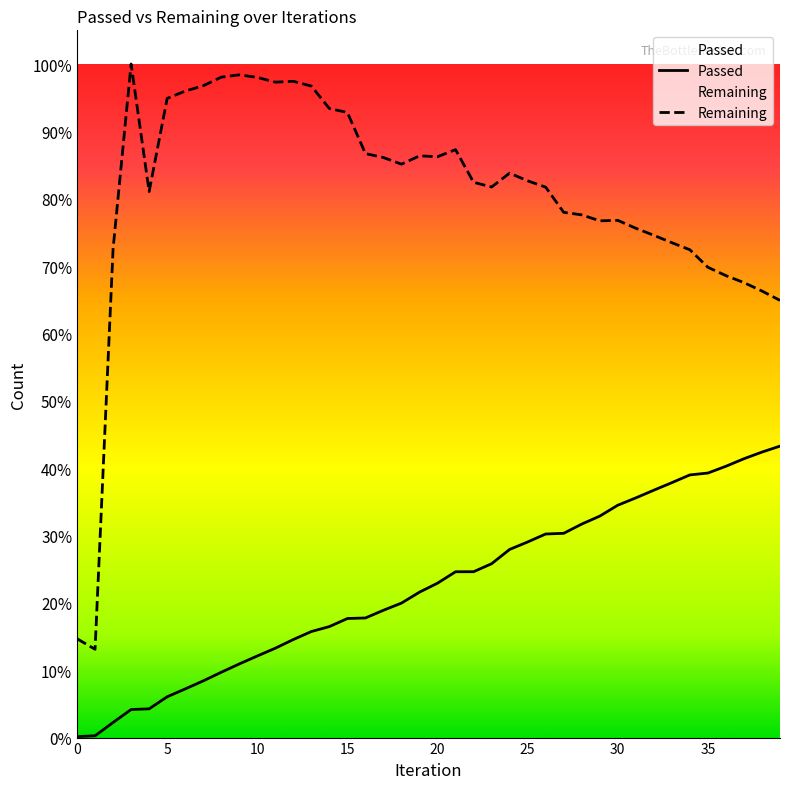

Reading left to right, what are all the values shown in this chart?

Passed: 53	97	814	1512	1549	2199	2622	3055	3520	3969	4398	4817	5285	5716	5983	6418	6447	6863	7249	7839	8323	8938	8940	9371	10141	10544	10973	11010	11508	11937	12525	12919	13334	13741	14158	14259	14624	15030	15389	15710
Remaining: 5327	4759	26349	36306	29431	34452	34847	35134	35598	35722	35586	35328	35374	35117	33905	33695	31478	31265	30907	31356	31310	31690	29930	29677	30424	30009	29669	28311	28175	27854	27879	27454	27073	26674	26294	25349	24900	24523	24070	23565